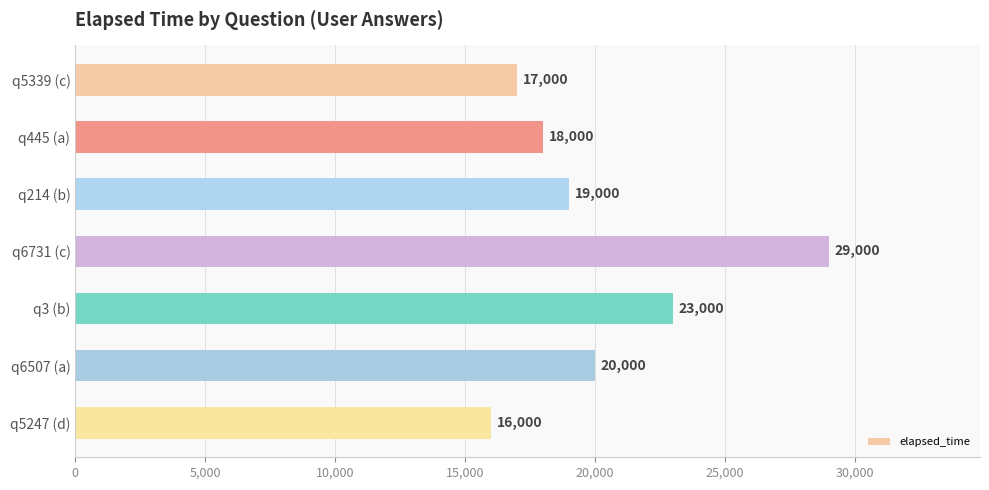

What is the average value?

20286